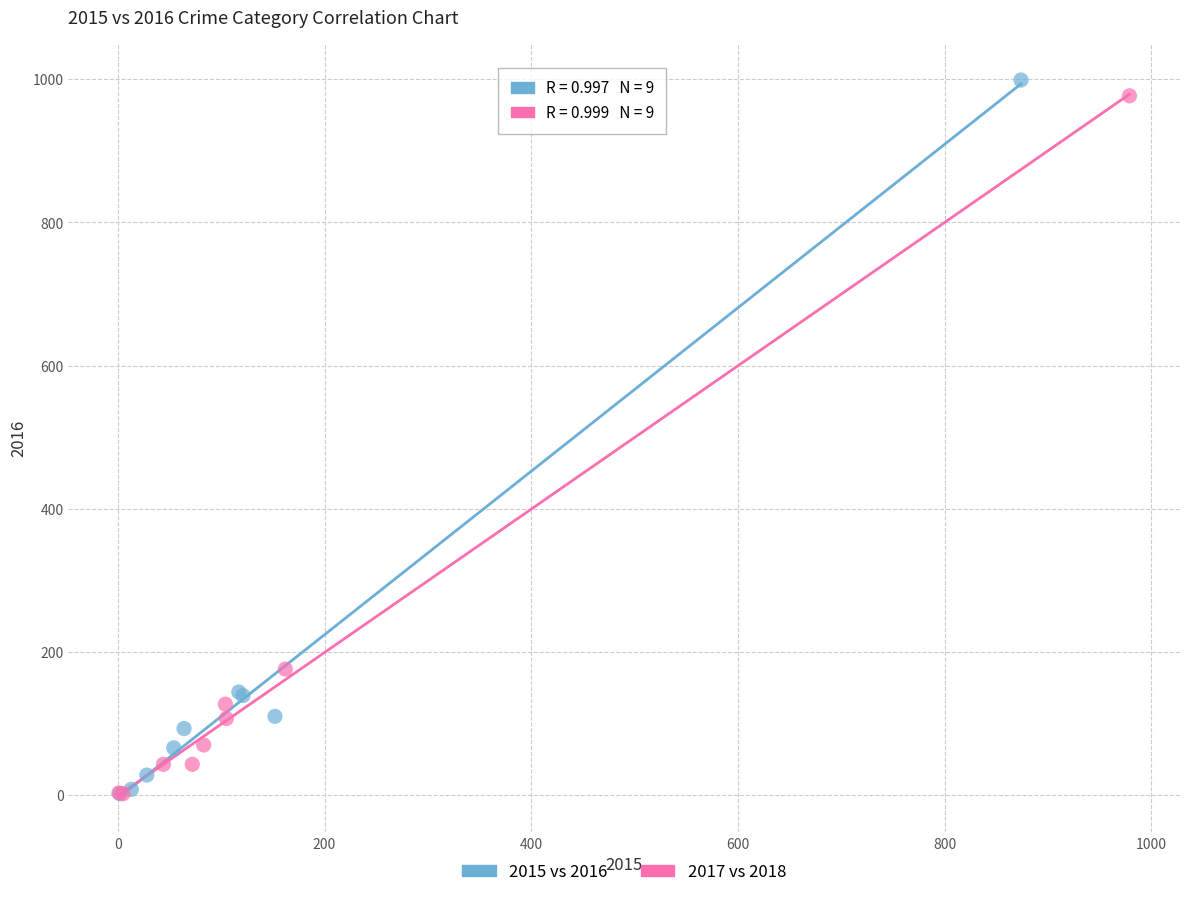

Which series has the widest spread of Y values?

2015 vs 2016